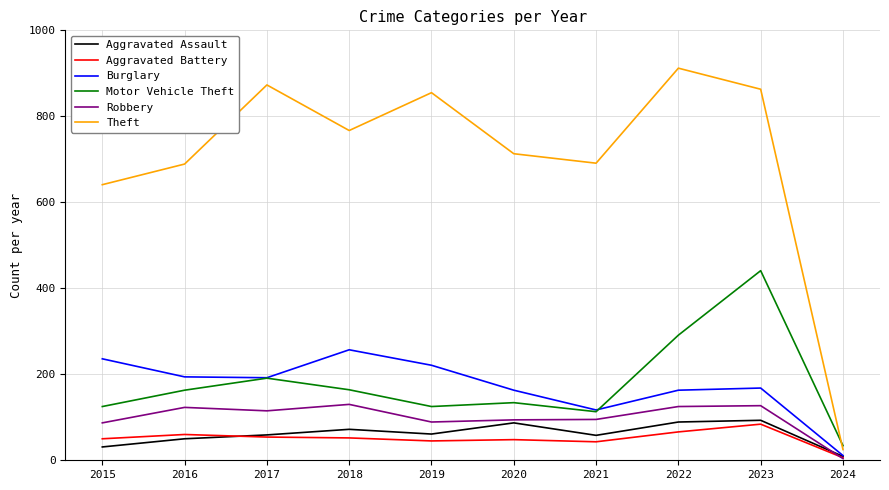

What is the average value of the Burglary series?

172